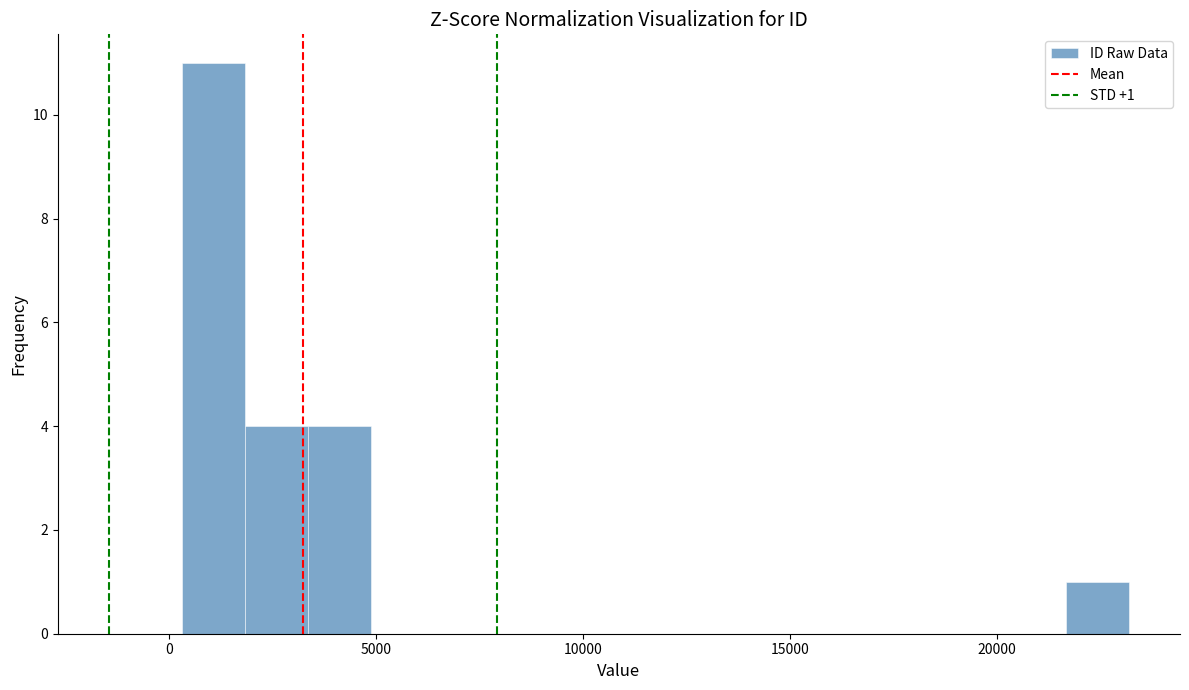

Read against the x-axis, roughly where is the centre of the tallest bar?

1000